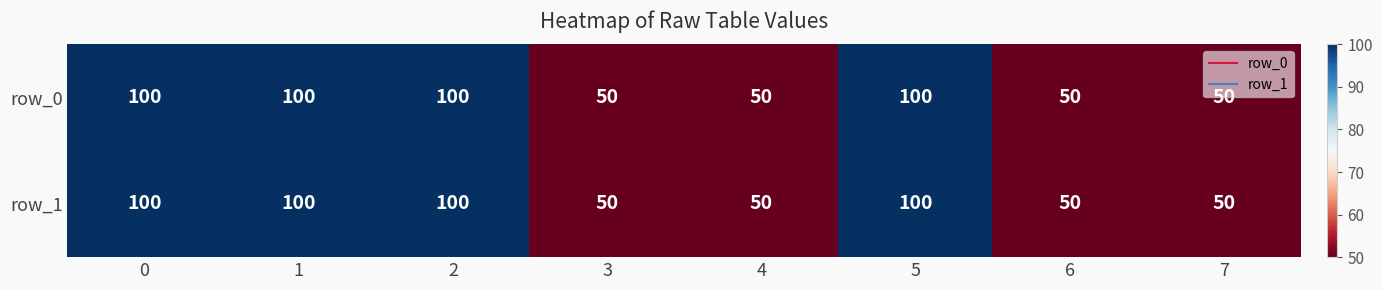

The row_1 series shows 23 at 6. True or false?

False